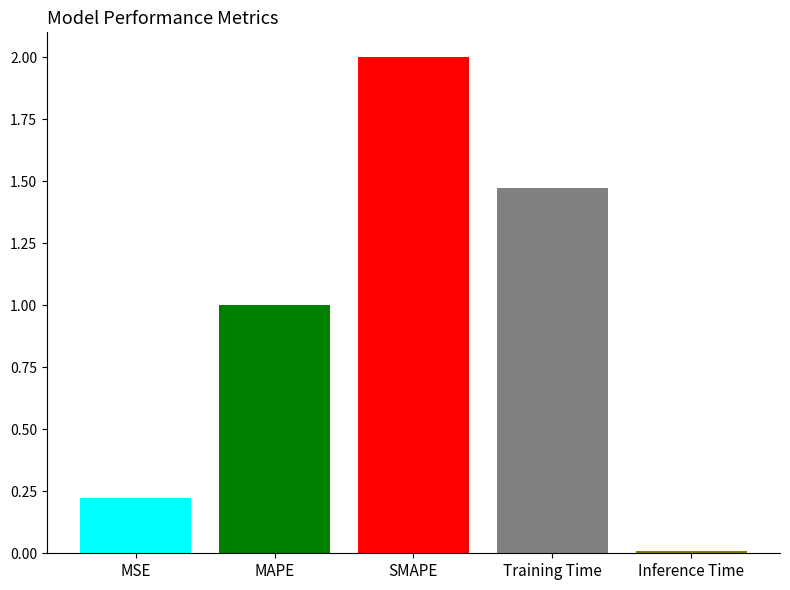

What is the label of the 3rd bar from the right?

SMAPE